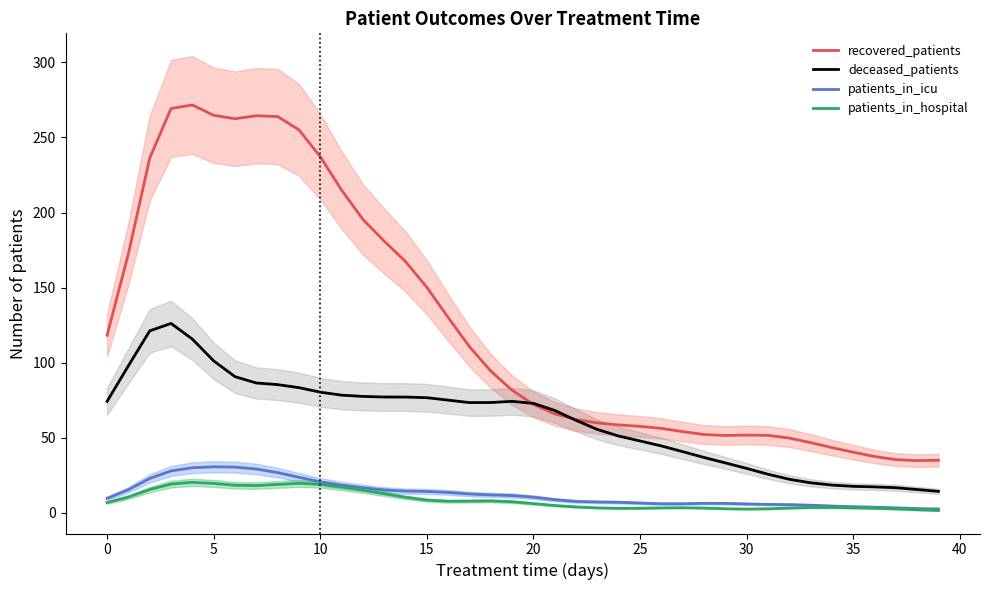

True or false: recovered_patients and patients_in_icu cross at least once.

False